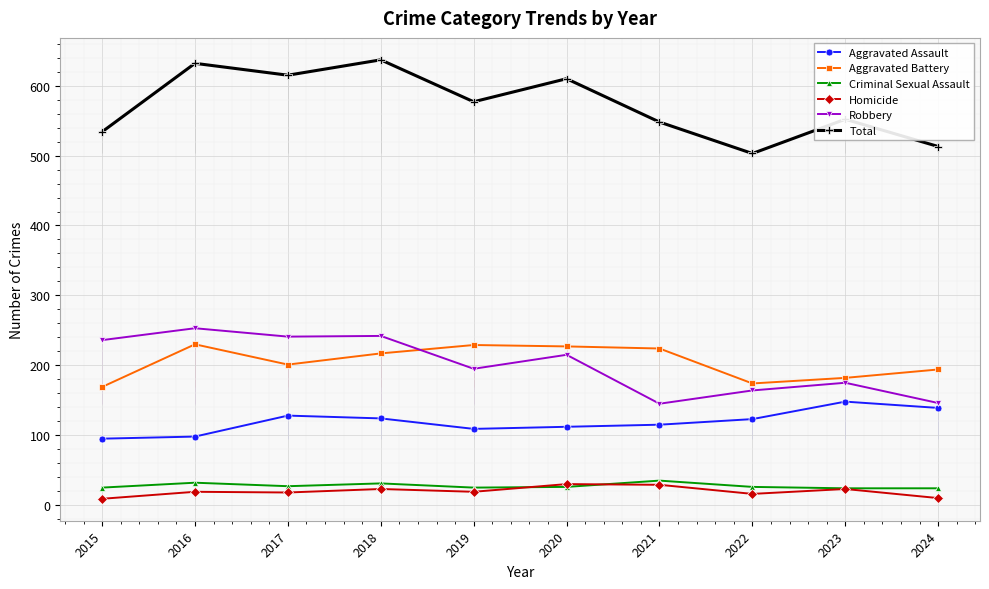

True or false: Homicide and Aggravated Assault cross at least once.

False